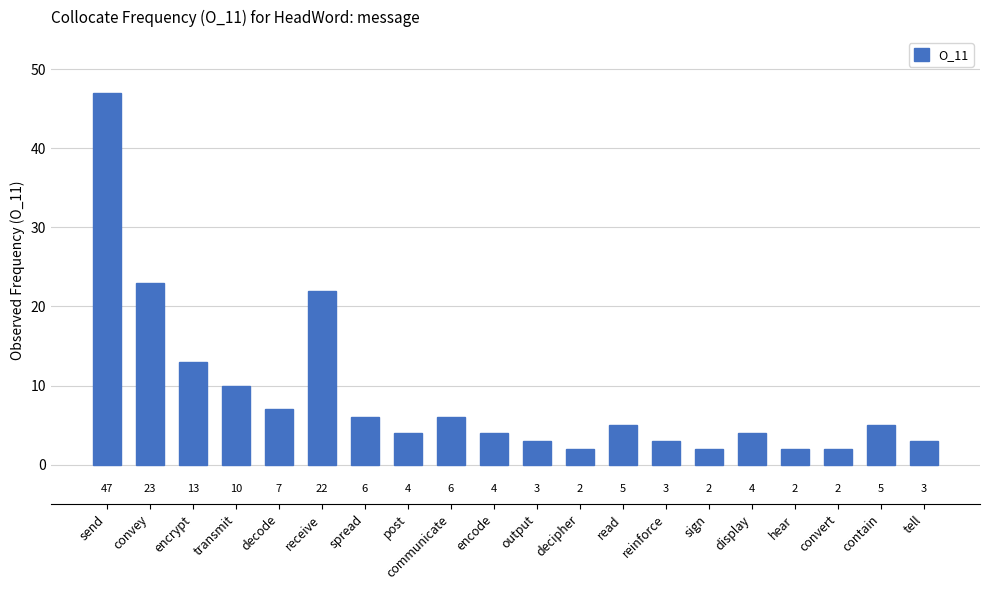

What is the average value?

9